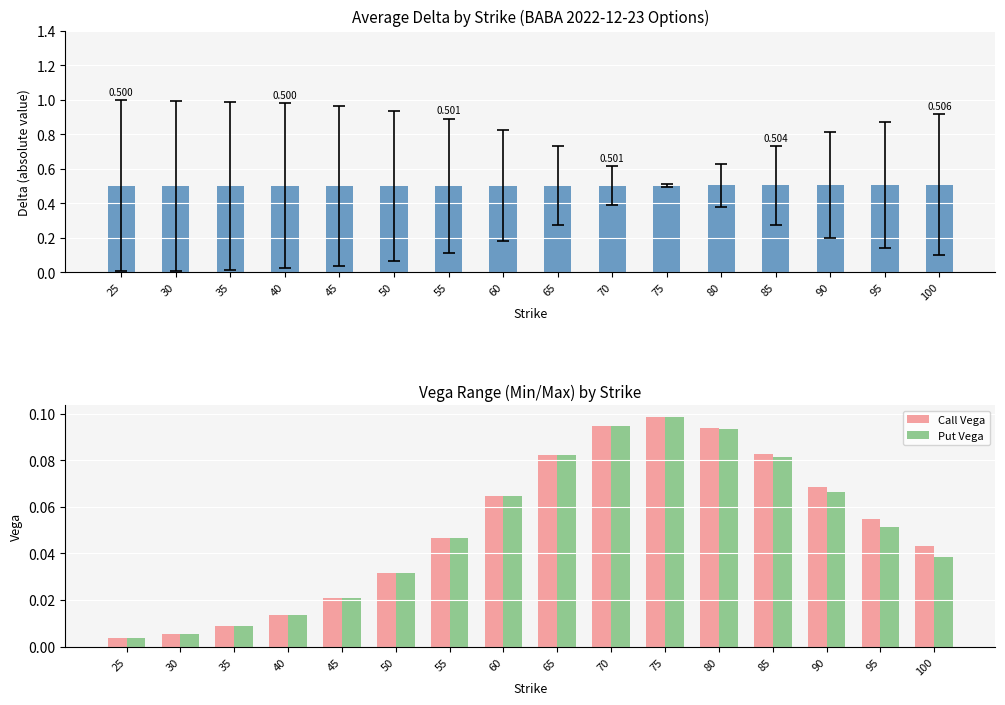

At which category is the sum across all series the highest?

75